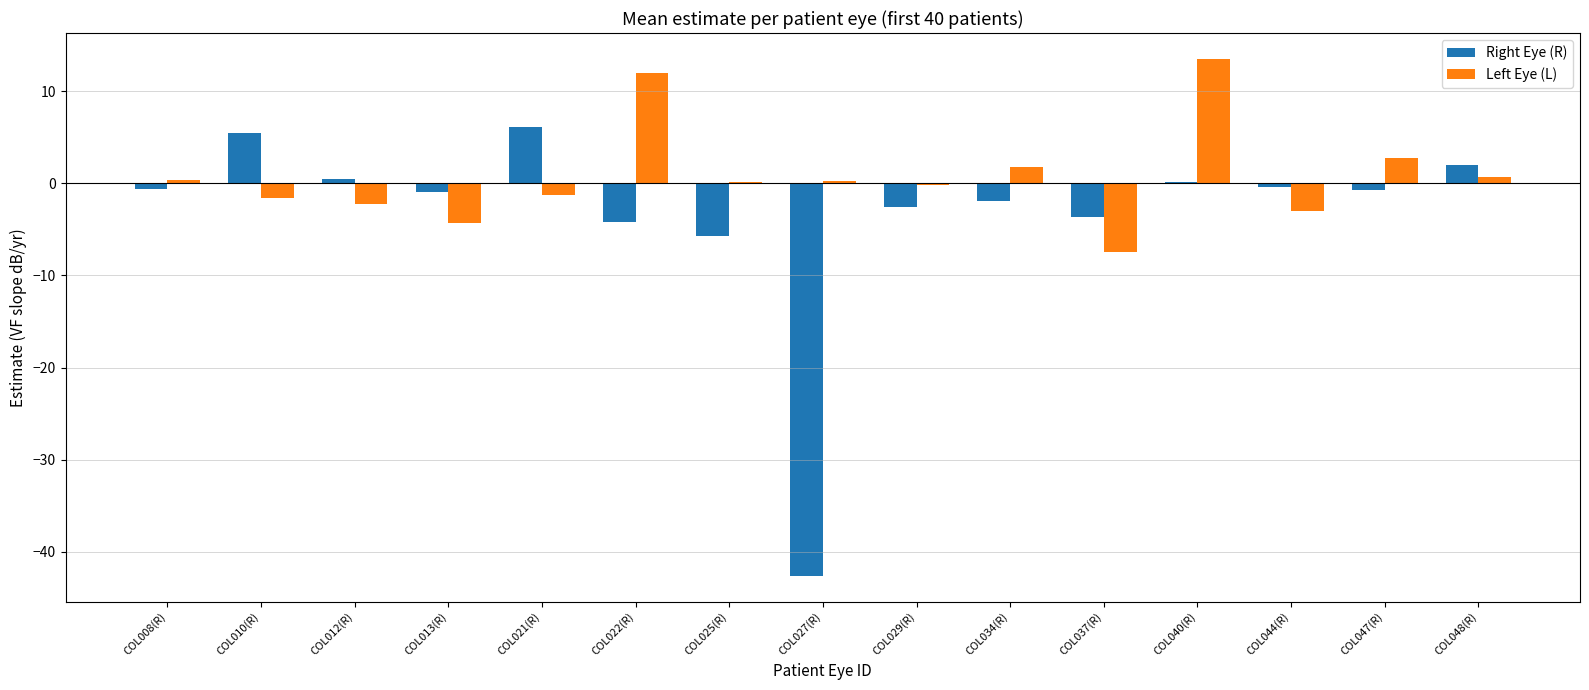

How many distinct data groups are displayed?

2